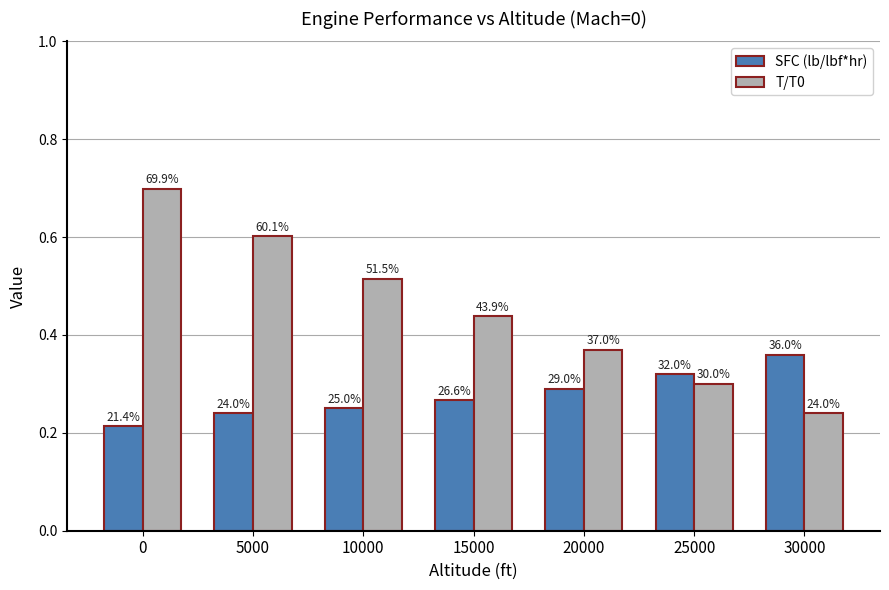

Which series changed the most between 15000 and 20000?

T/T0